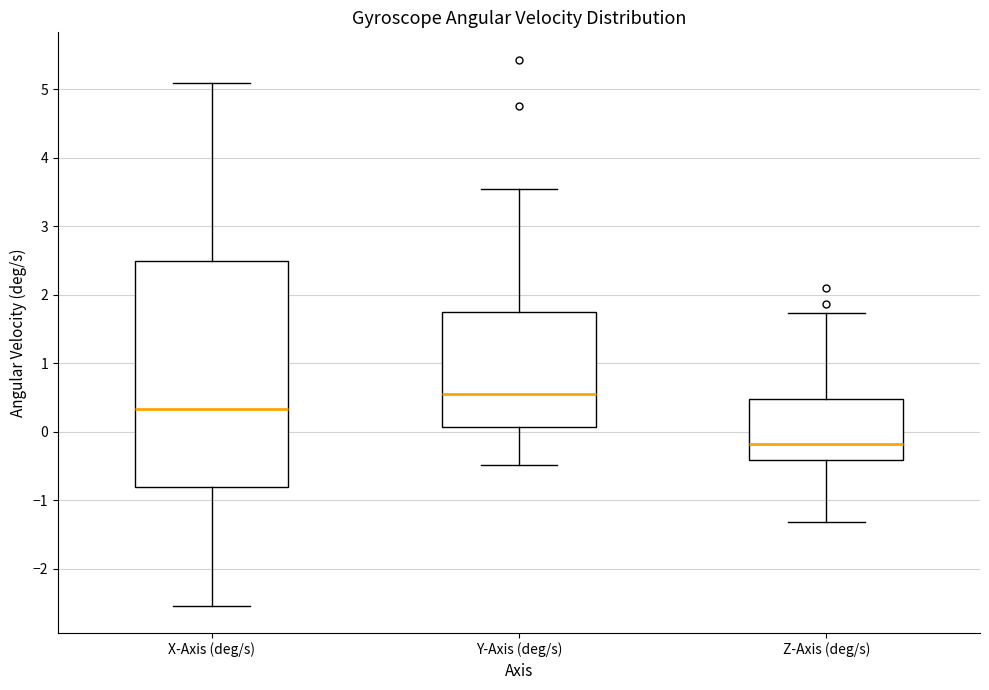

Where does the median line of the box for X-Axis (deg/s) sit on the y-axis? The values are not printed on the chart, so give them approximately, as read against the axis.

0.3